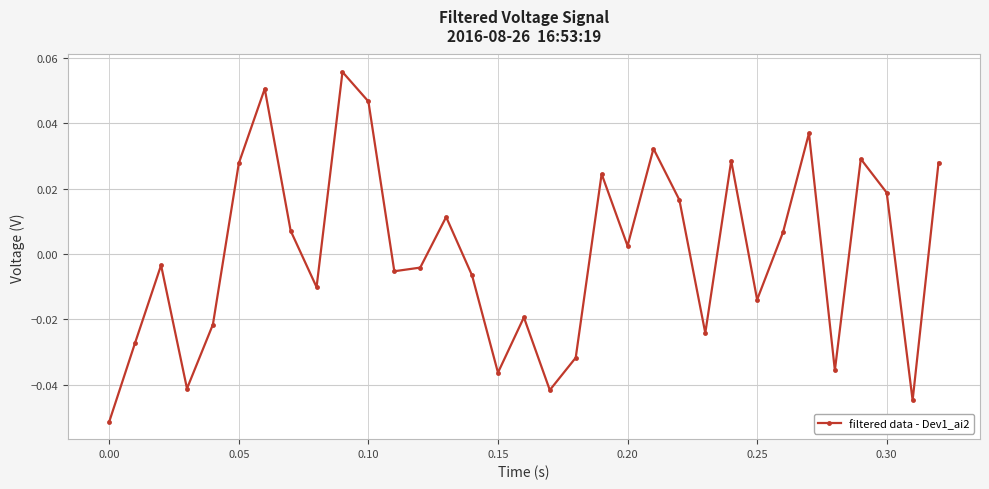

True or false: there are more than 1 points higher than both neighbors.

True